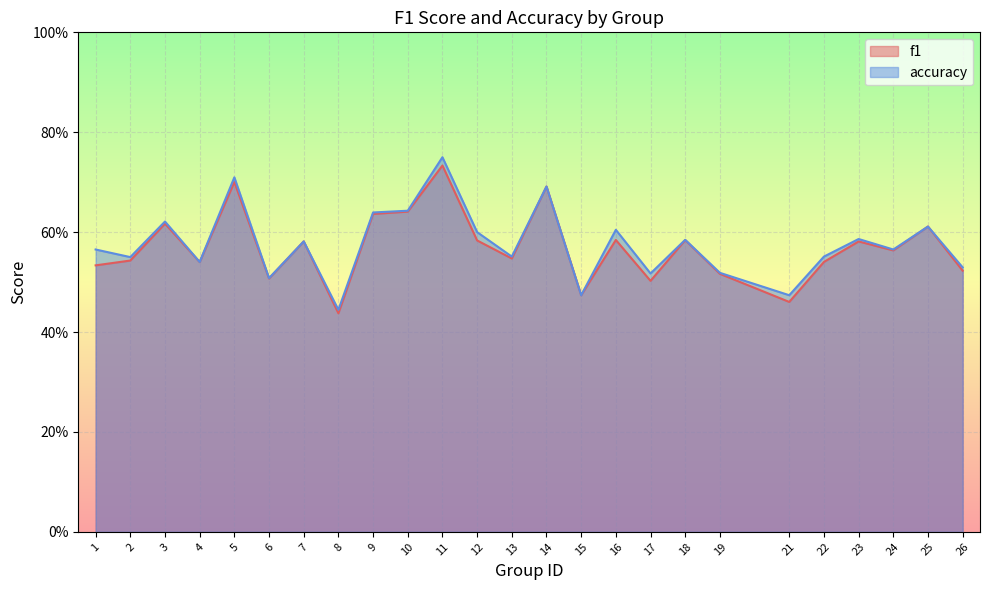

Rank the categories by accuracy value from lowest to highest.

8, 15, 21, 6, 17, 19, 26, 4, 2, 13, 22, 1, 24, 7, 18, 23, 12, 16, 25, 3, 9, 10, 14, 5, 11